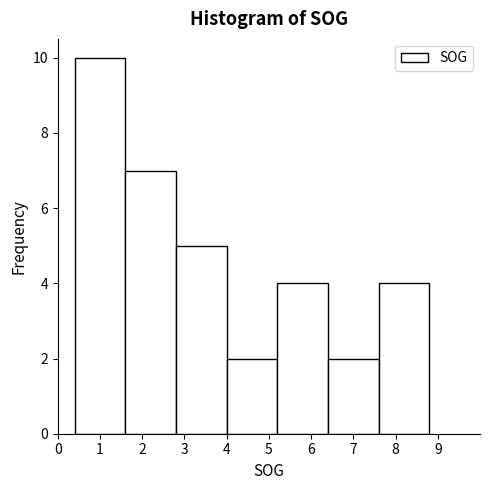

Reading left to right, transcribe this chart: for each bar, give the range it covers on the x-axis and its height. The values are not printed on the chart, so give them approximately, as read against the axis.

0.4 to 1.6: 10
1.6 to 2.8: 7
2.8 to 4.0: 5
4.0 to 5.2: 2
5.2 to 6.4: 4
6.4 to 7.6: 2
7.6 to 8.8: 4